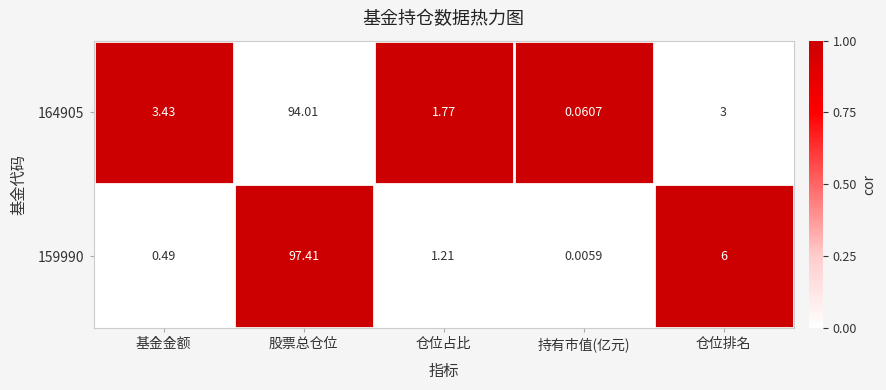

At which category does the chart reach its peak across all series?

股票总仓位